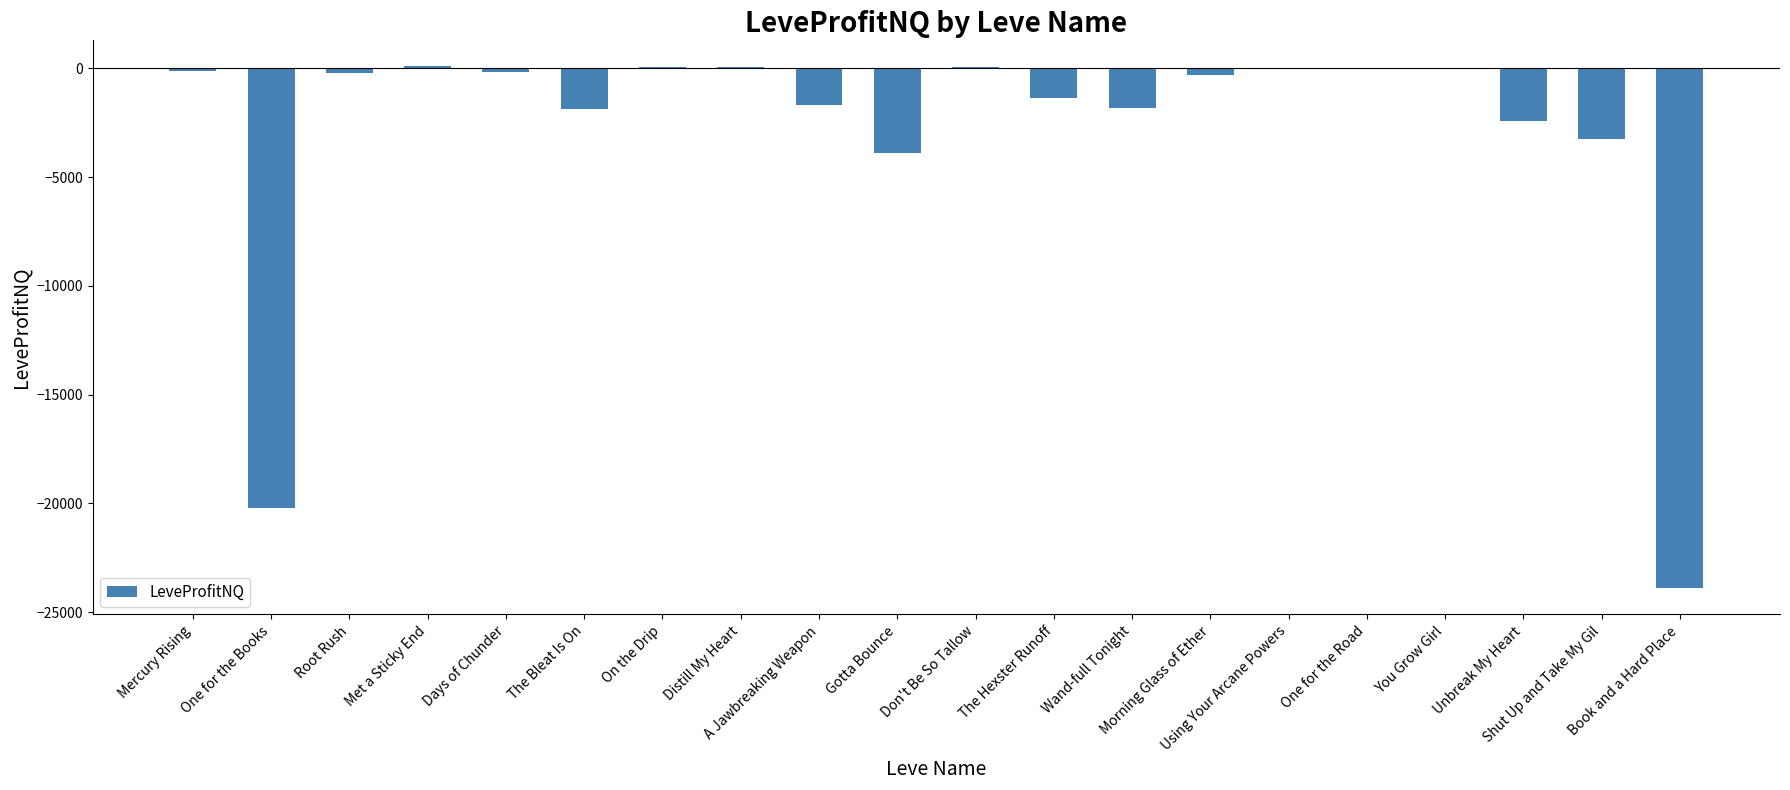

What is the label of the 11th bar from the left?

Don't Be So Tallow